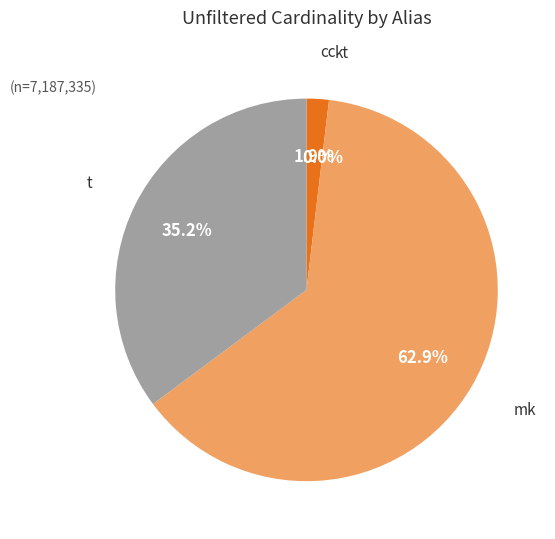

Is there a majority slice in this chart?

Yes